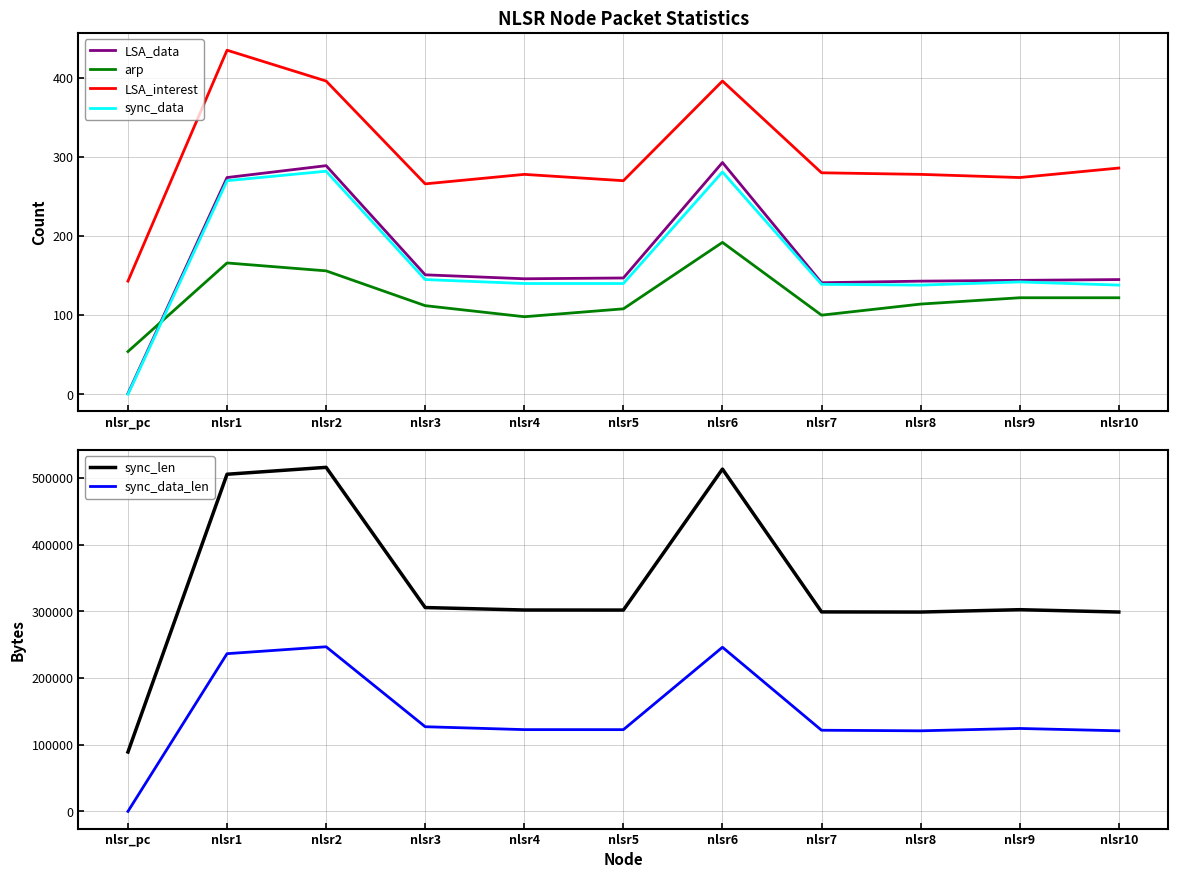

True or false: LSA_data and LSA_interest cross at least once.

False